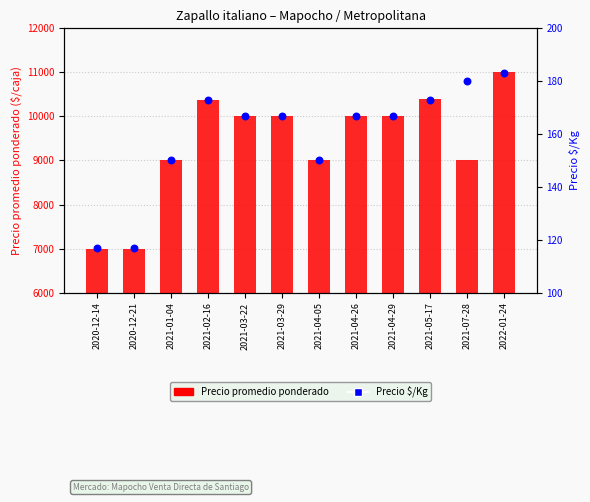

Which series has the largest total across all categories?

Precio promedio ponderado